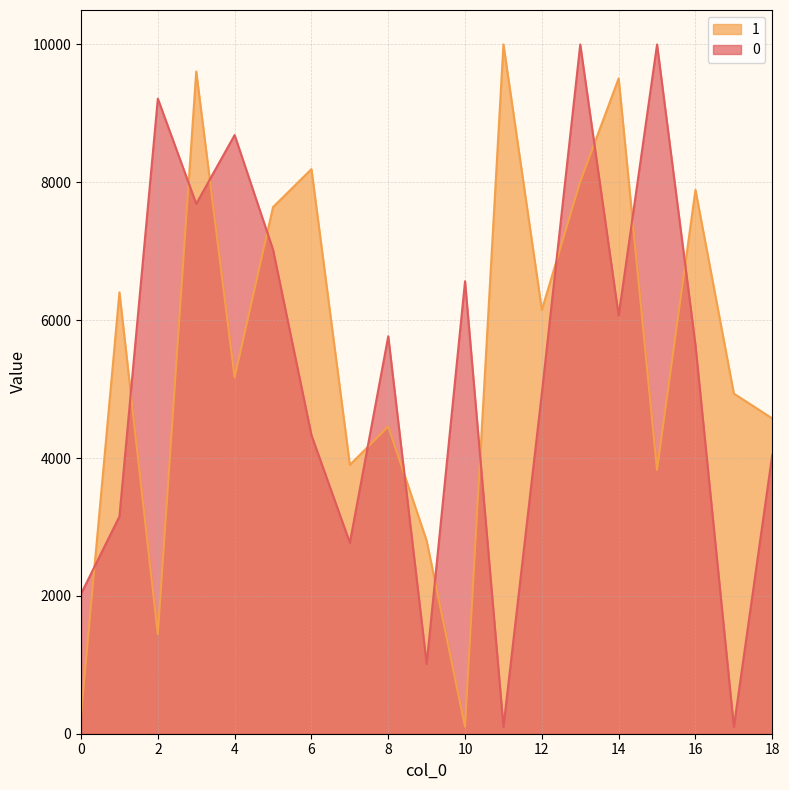

How many lines are shown in the chart?

2